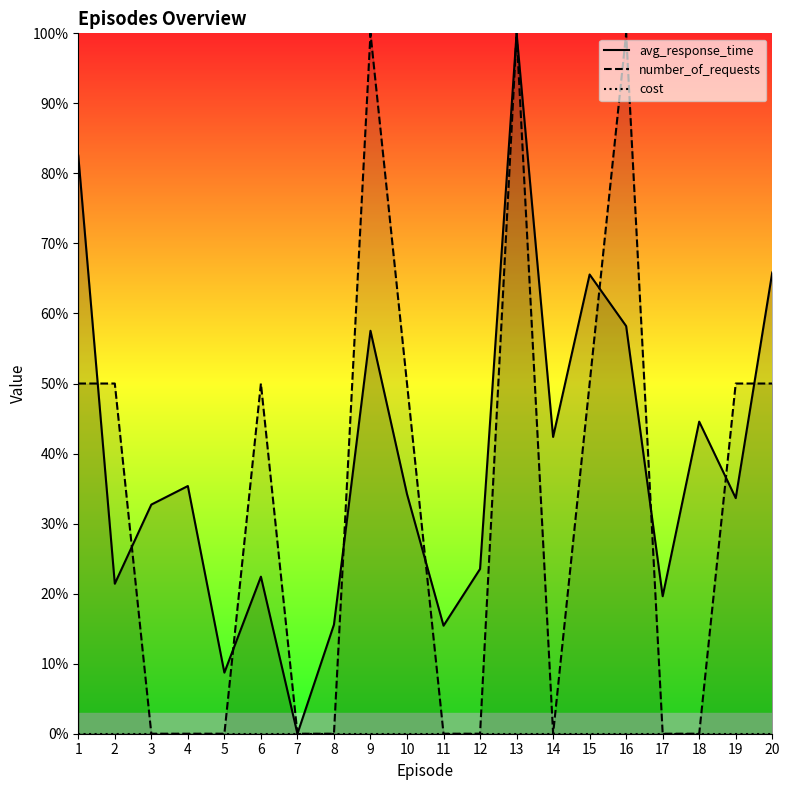

What is the value of the number_of_requests point at the 10th from the left?

0.5